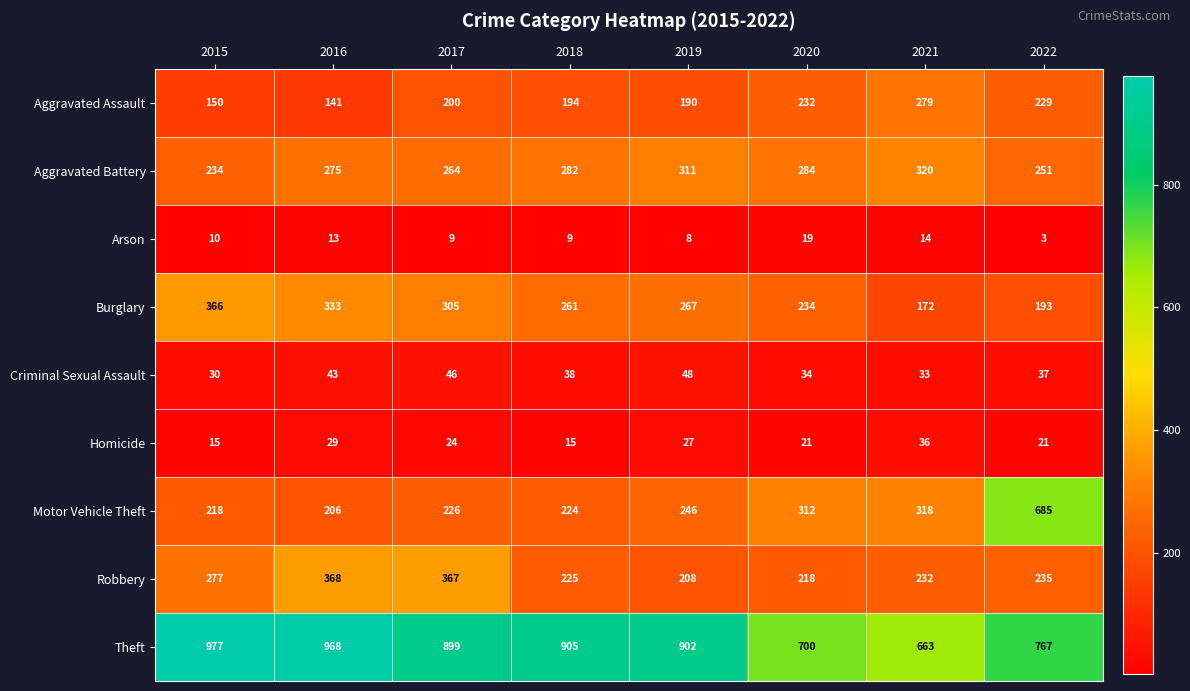

What is the total value across all series at 2022?

2421